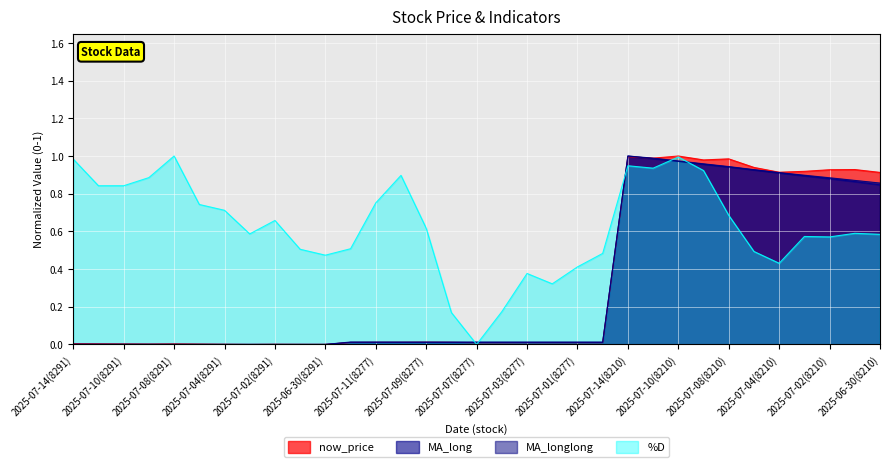

What position from the left is 2025-07-09(8277)?

15